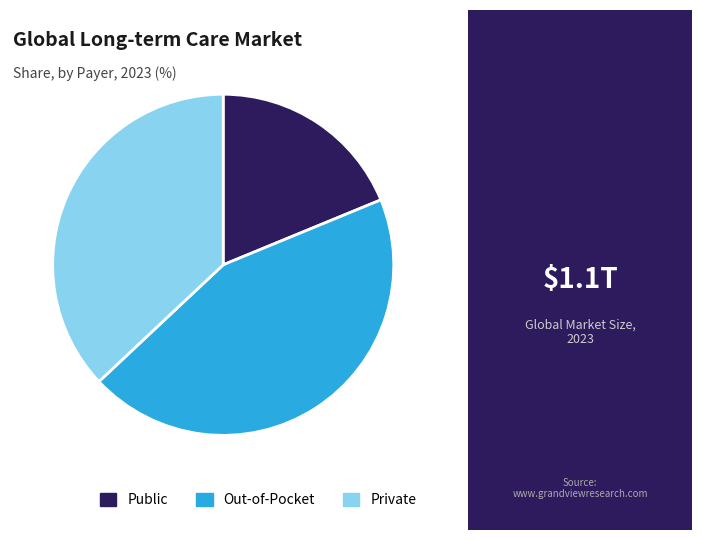

Does any single category account for the majority?

No